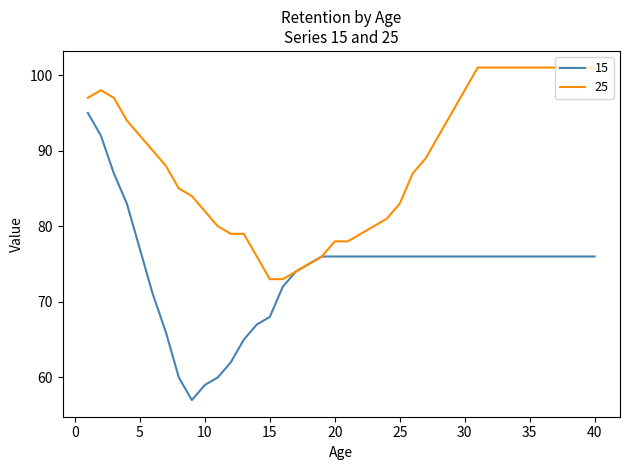

Reading right to left, what are all the values shown in this chart?

15: 76	76	76	76	76	76	76	76	76	76	76	76	76	76	76	76	76	76	76	76	76	76	75	74	72	68	67	65	62	60	59	57	60	66	71	77	83	87	92	95
25: 101	101	101	101	101	101	101	101	101	101	98	95	92	89	87	83	81	80	79	78	78	76	75	74	73	73	76	79	79	80	82	84	85	88	90	92	94	97	98	97